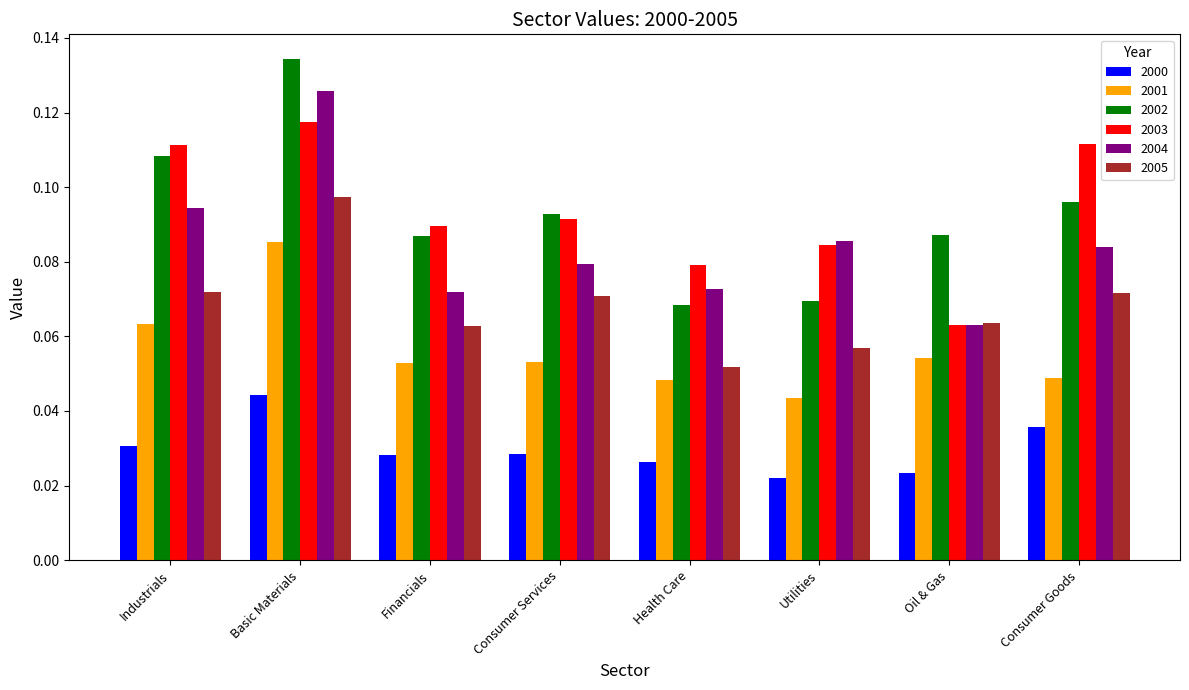

The value of 2005 at Consumer Goods is 0.0. True or false?

False